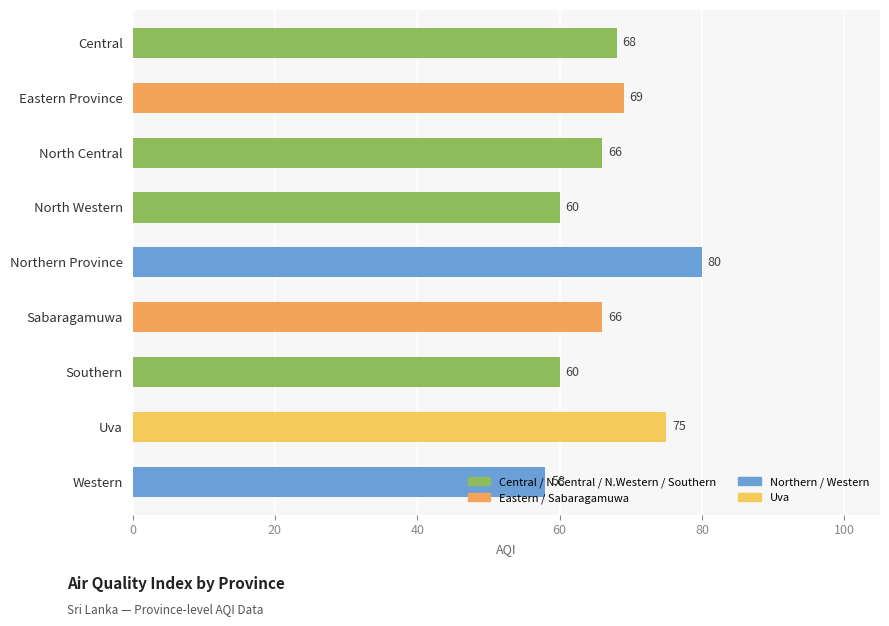

True or false: the data shows 40 at North Central.

False